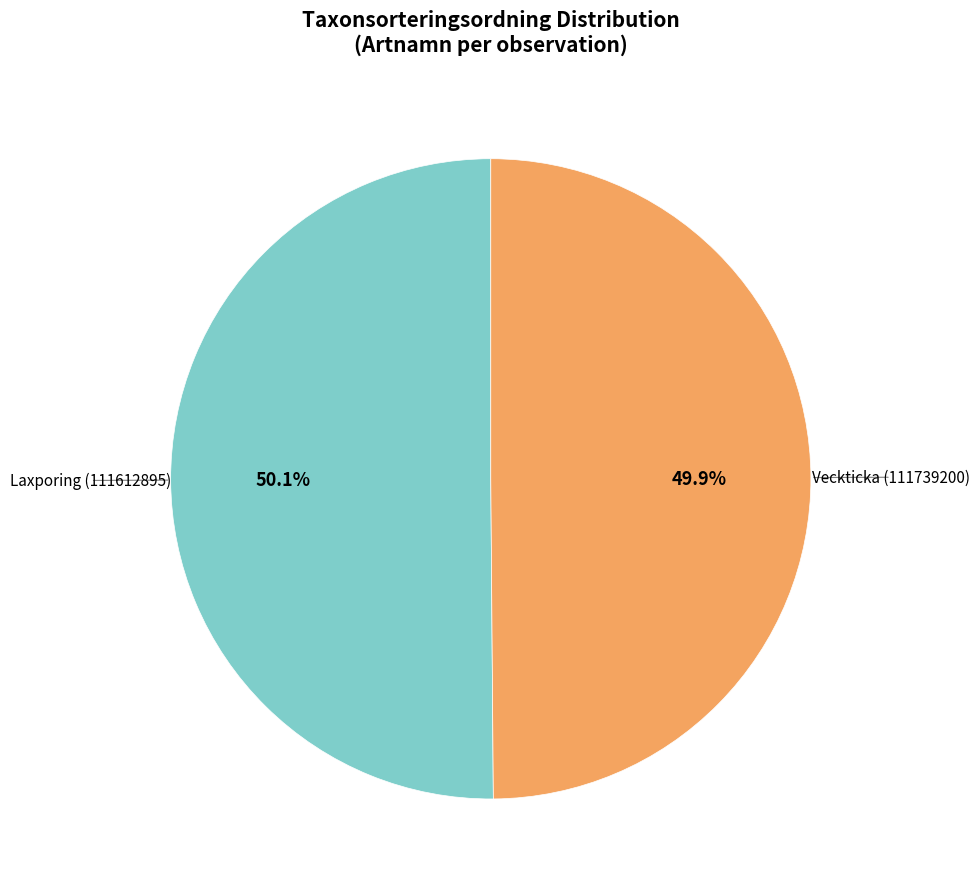

Is there any slice that represents more than half of the pie?

Yes